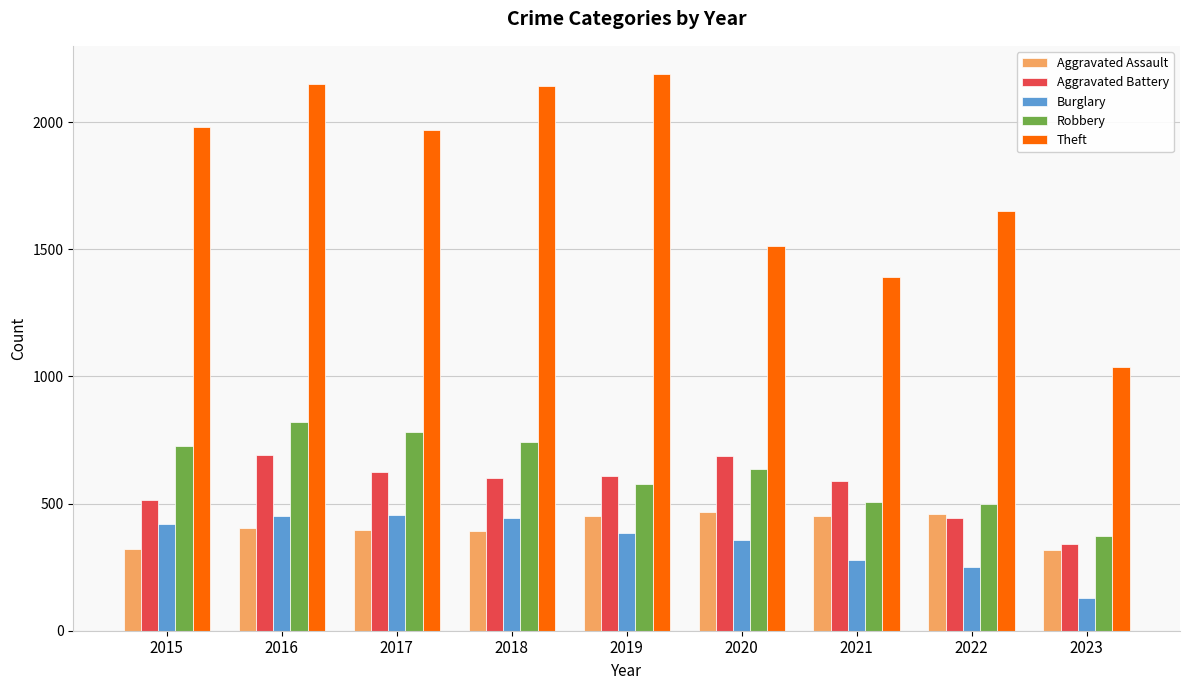

The value of Aggravated Battery at 2015 is 730. True or false?

False